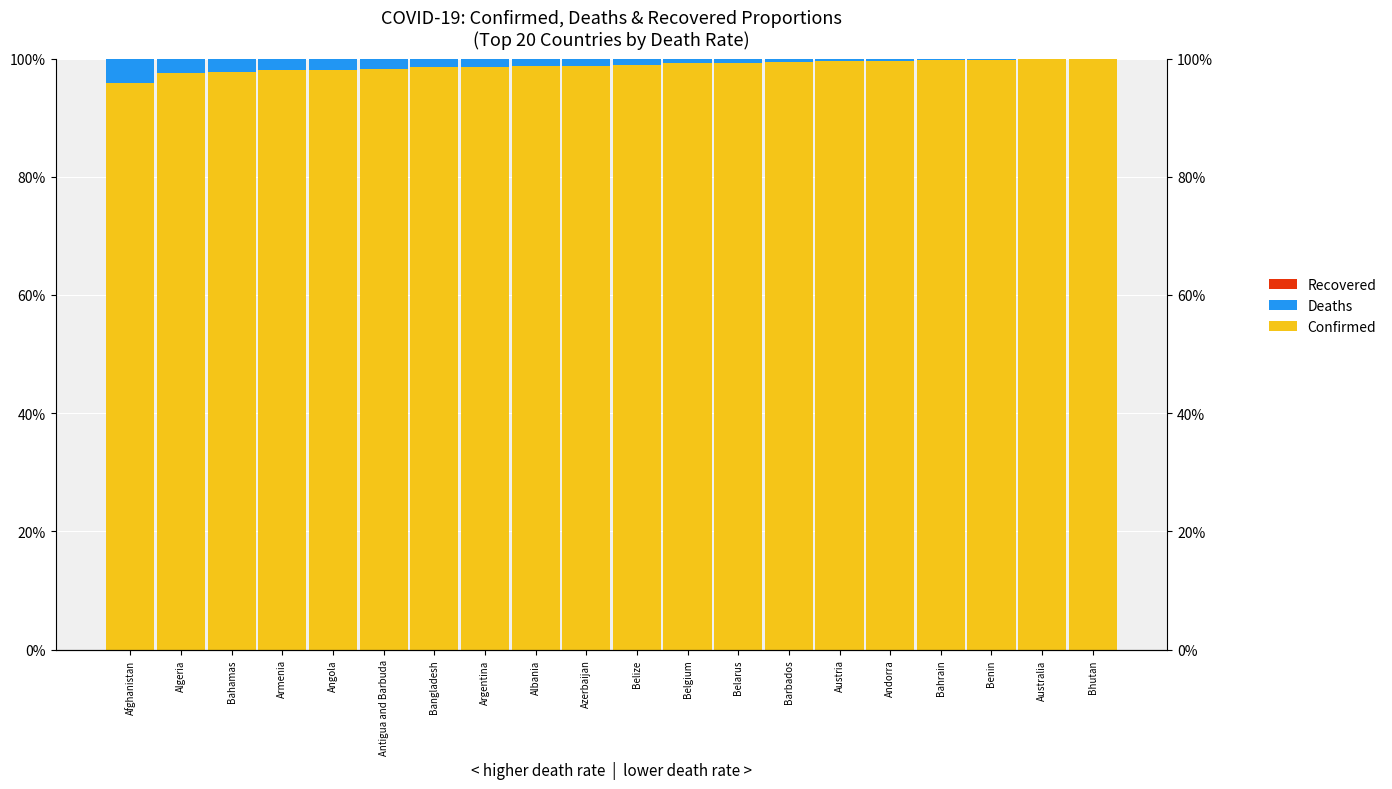

What is the total value across all series at Bhutan?

1.0